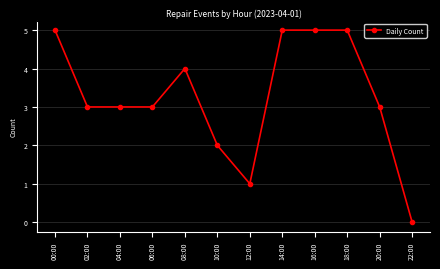

Approximately how many times larger is the value at 10:00 compared to 20:00?

0.7